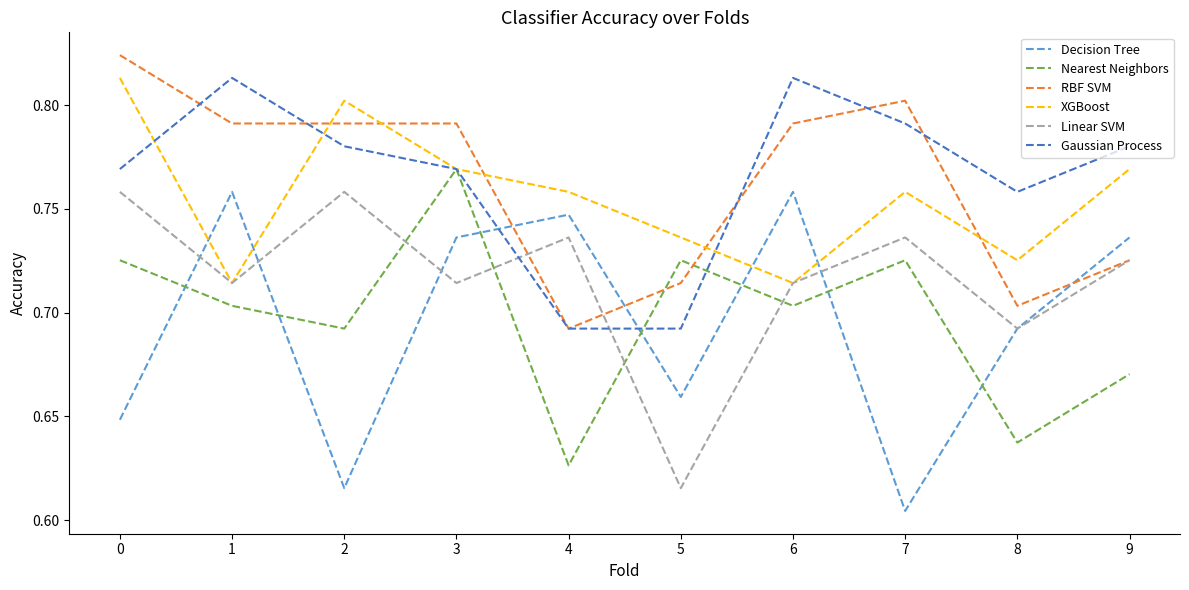

Which series changed the most between 5 and 7?

Linear SVM